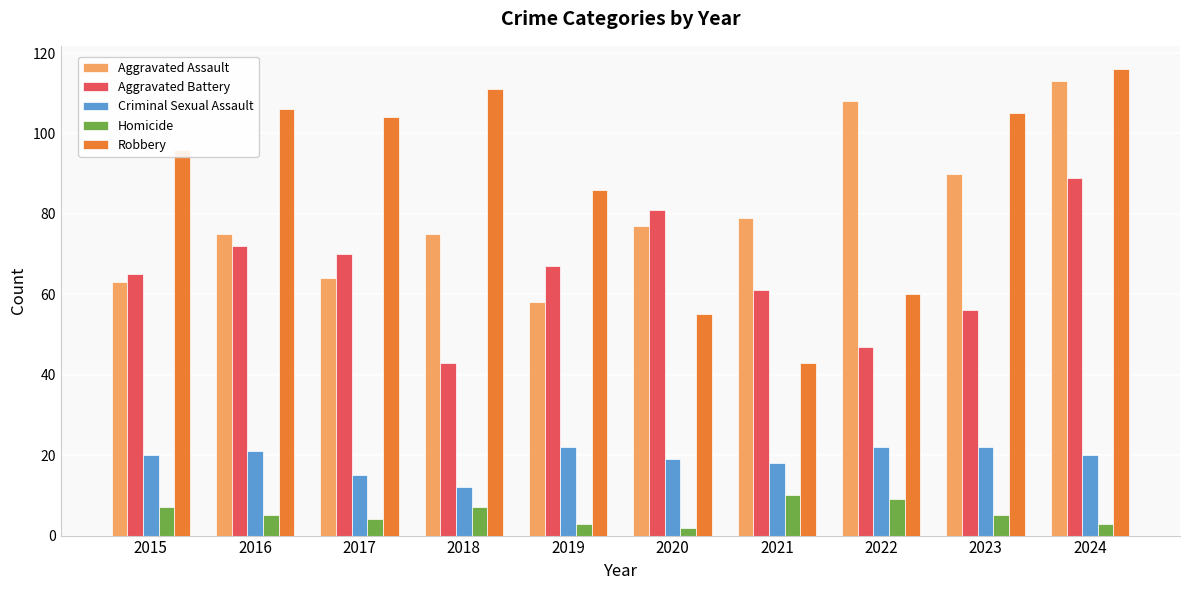

How many distinct data groups are displayed?

5